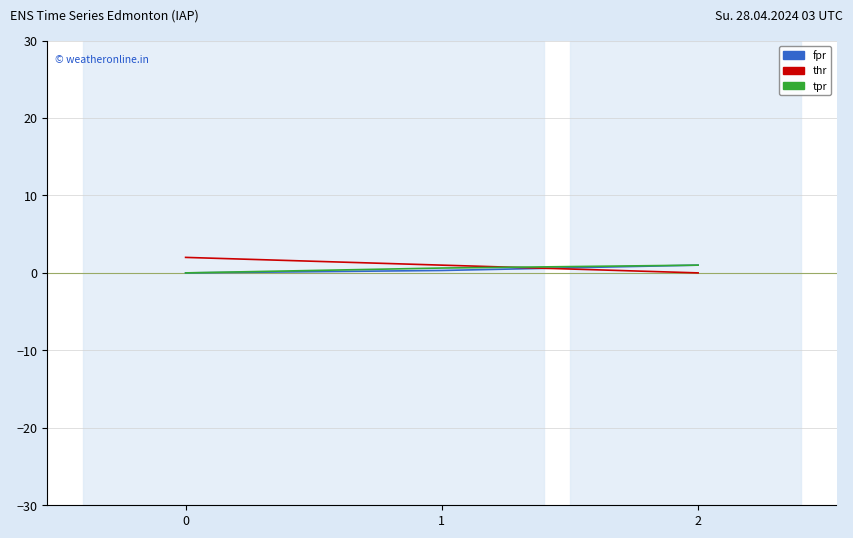

How many series are shown in this chart?

3